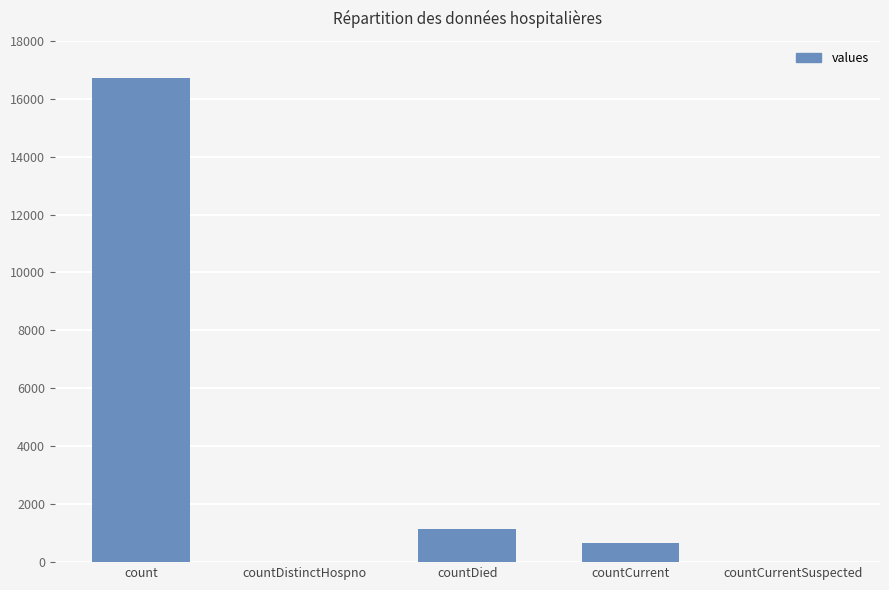

What value does the data have at countDied?

1142